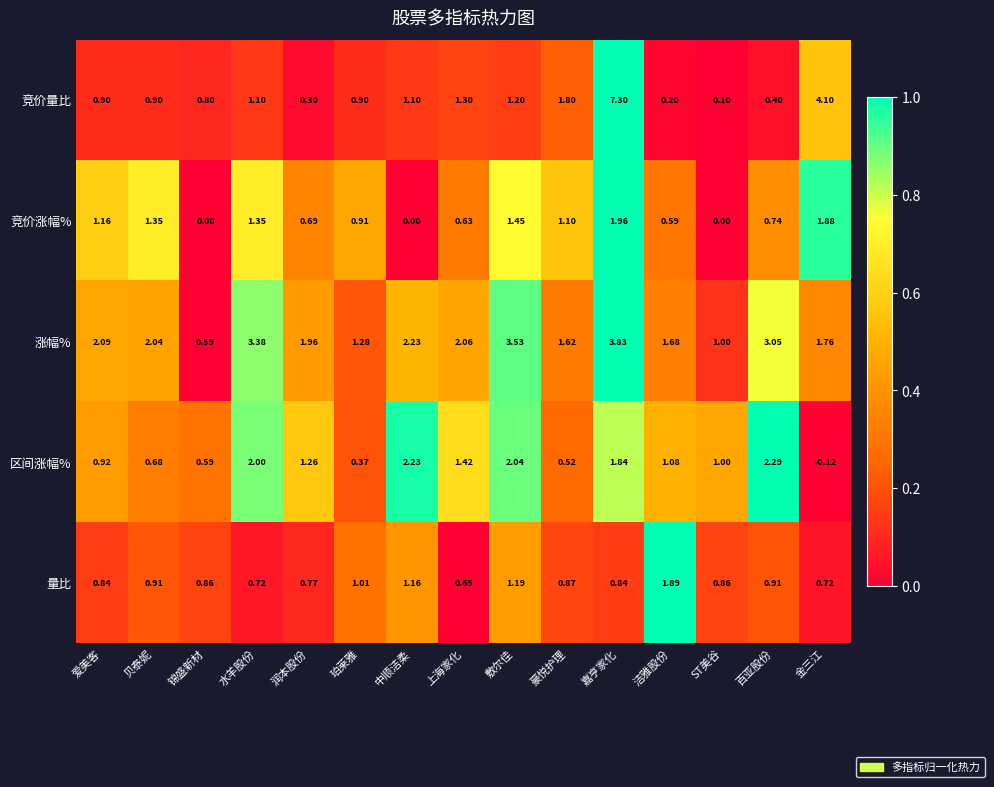

Which series has the largest range (max minus min)?

竞价量比